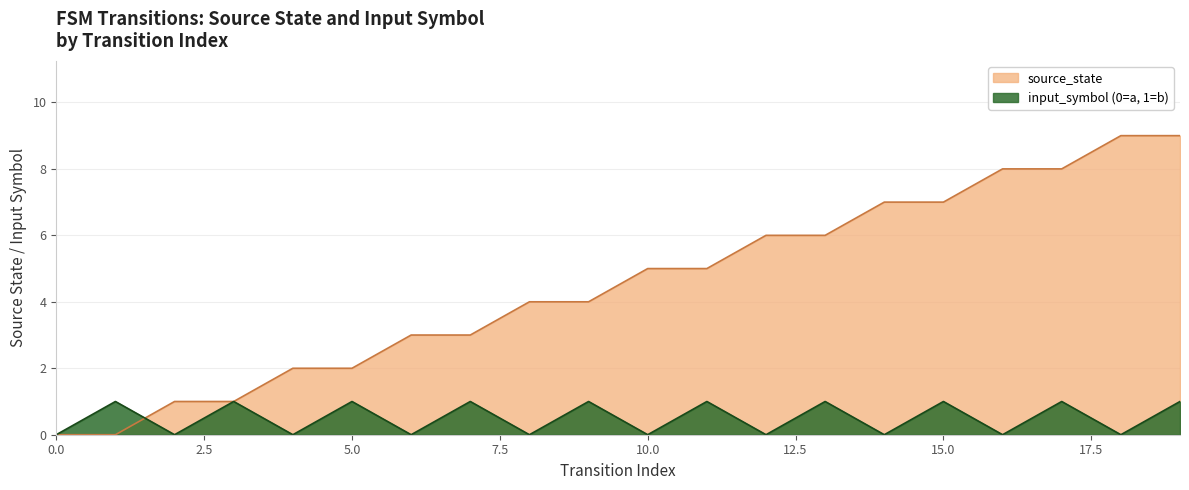

Reading left to right, transcribe all the data shown in this chart.

source_state: 0	0	1	1	2	2	3	3	4	4	5	5	6	6	7	7	8	8	9	9
input_symbol_encoded: 0	1	0	1	0	1	0	1	0	1	0	1	0	1	0	1	0	1	0	1